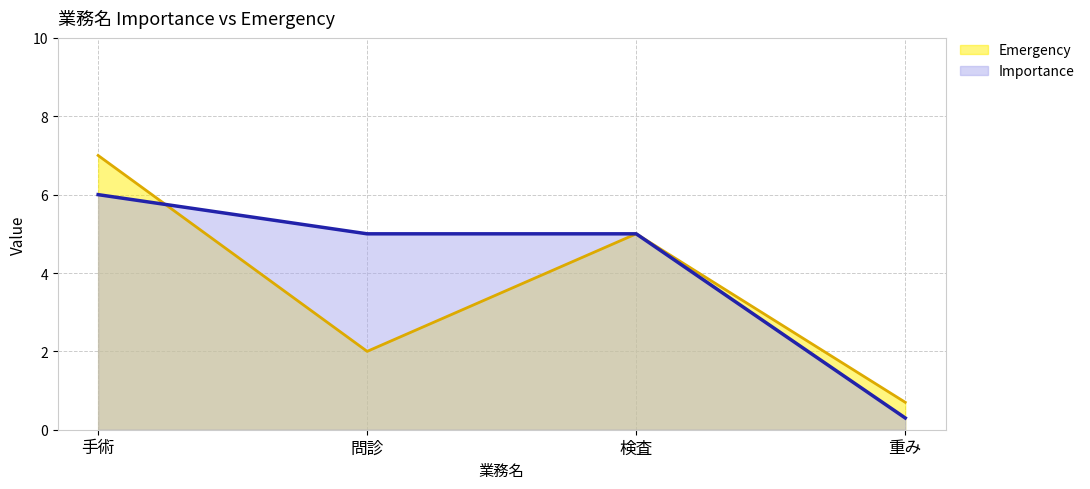

What is the highest value of the Emergency series?

7.0